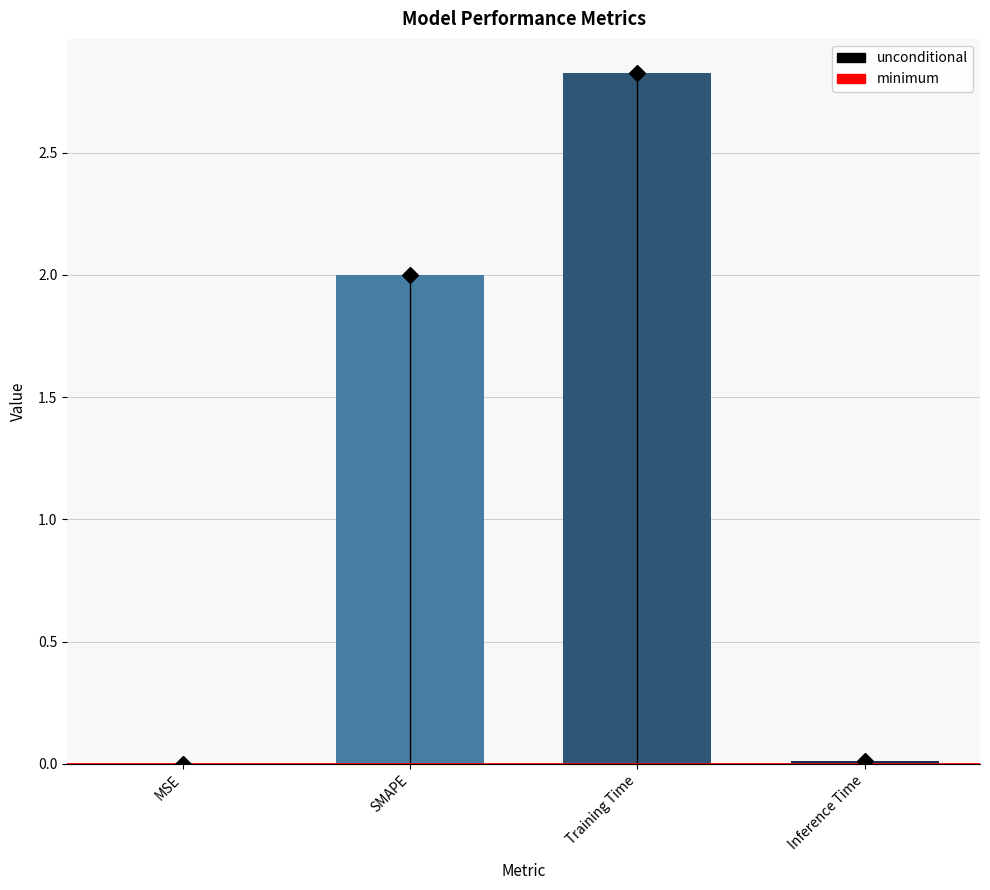

What is the sum of all values?

4.8